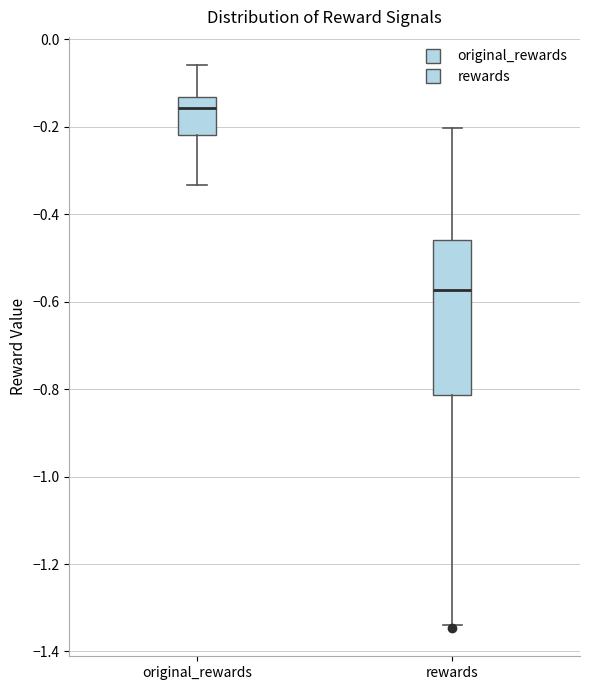

Where does the median line of the box for rewards sit on the y-axis? The values are not printed on the chart, so give them approximately, as read against the axis.

-0.58